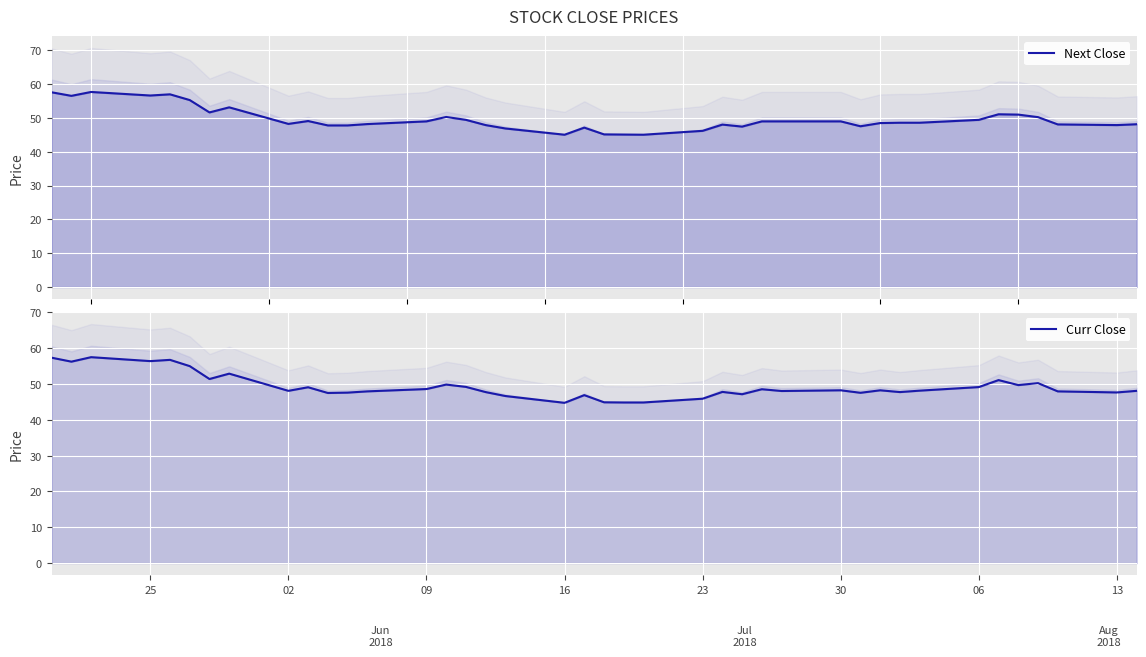

Which category has the lowest value in the Curr Close series?

16